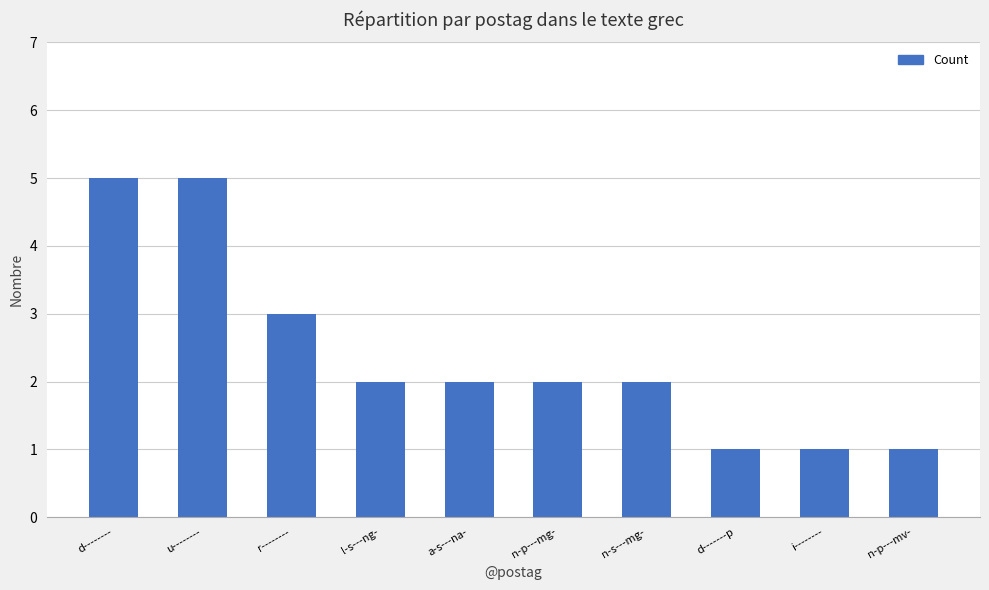

Reading left to right, extract all data points from this chart.

d--------=5	u--------=5	r--------=3	l-s---ng-=2	a-s---na-=2	n-p---mg-=2	n-s---mg-=2	d-------p=1	i--------=1	n-p---mv-=1